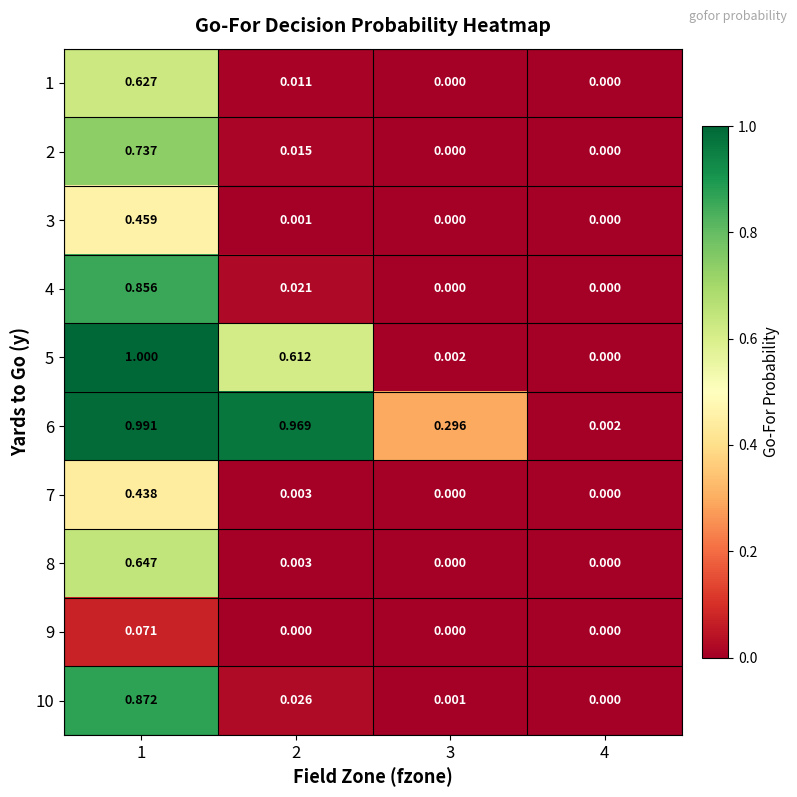

List the series in order of their peak value, lowest first.

9, 7, 3, 1, 8, 2, 4, 10, 6, 5